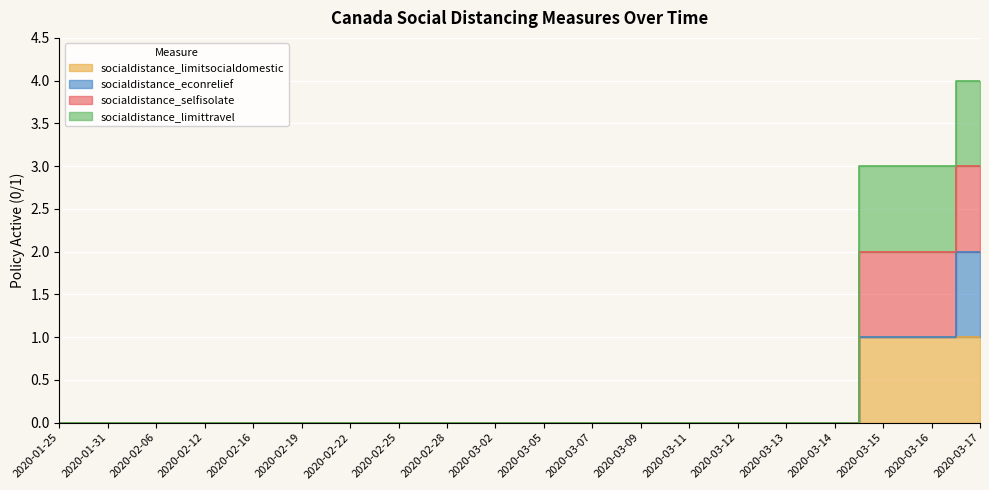

The value of socialdistance_limitsocialdomestic at 2020-03-05 is 0. True or false?

True